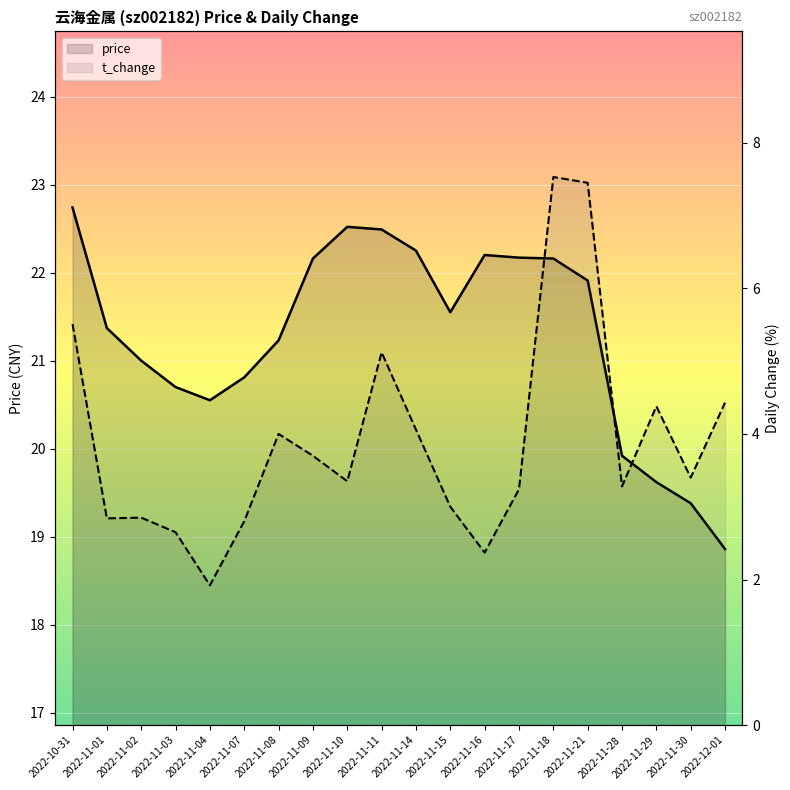

True or false: t_change has more than 2 interior local peaks.

True